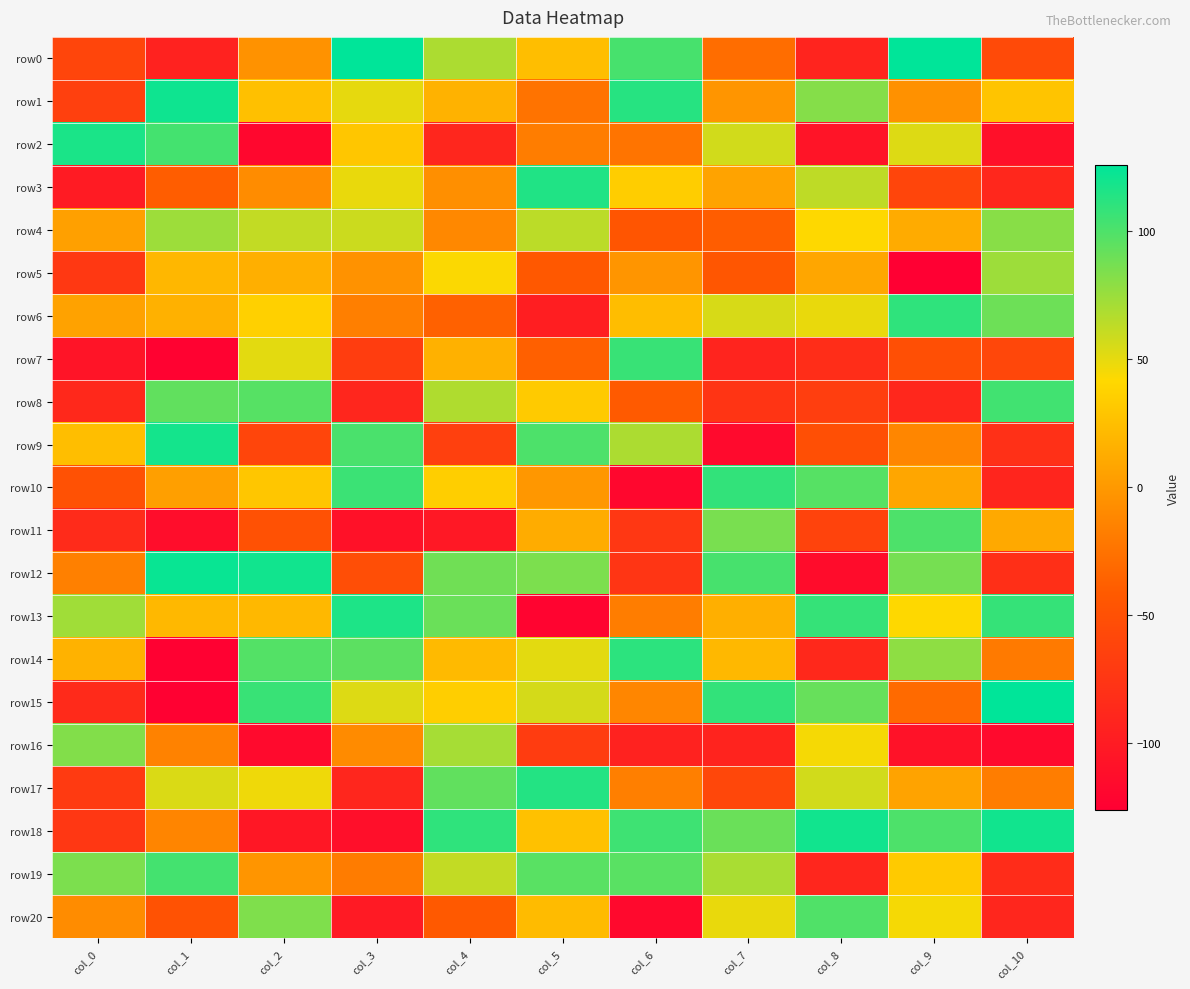

At which category is the sum across all series the highest?

col_4